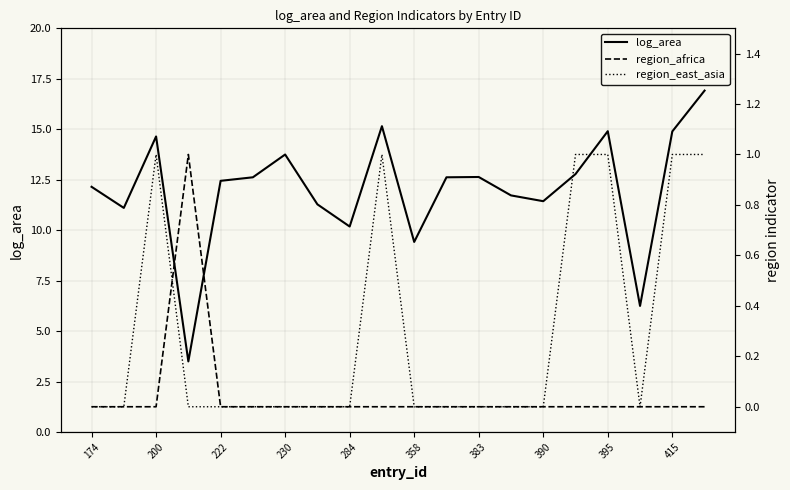

What is the lowest value of the log_area series?

3.5